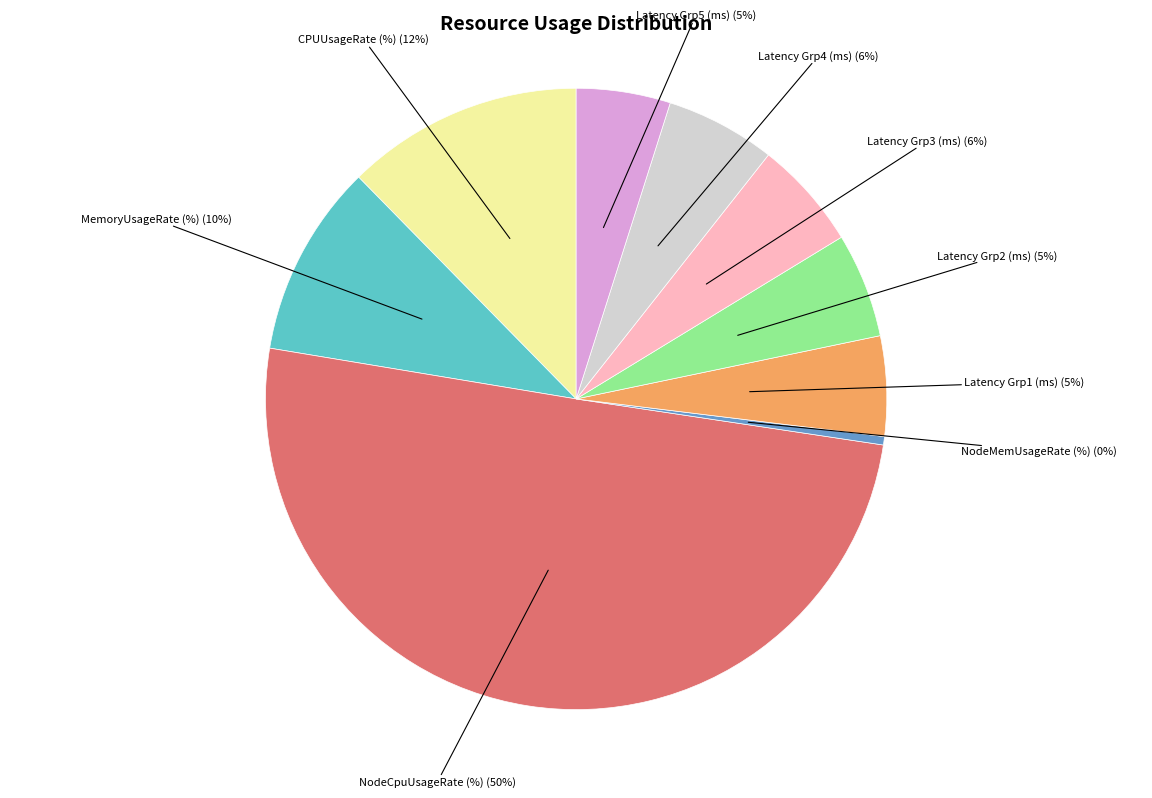

What percentage is the Latency Grp4 (ms) slice, to the nearest percent?

6%